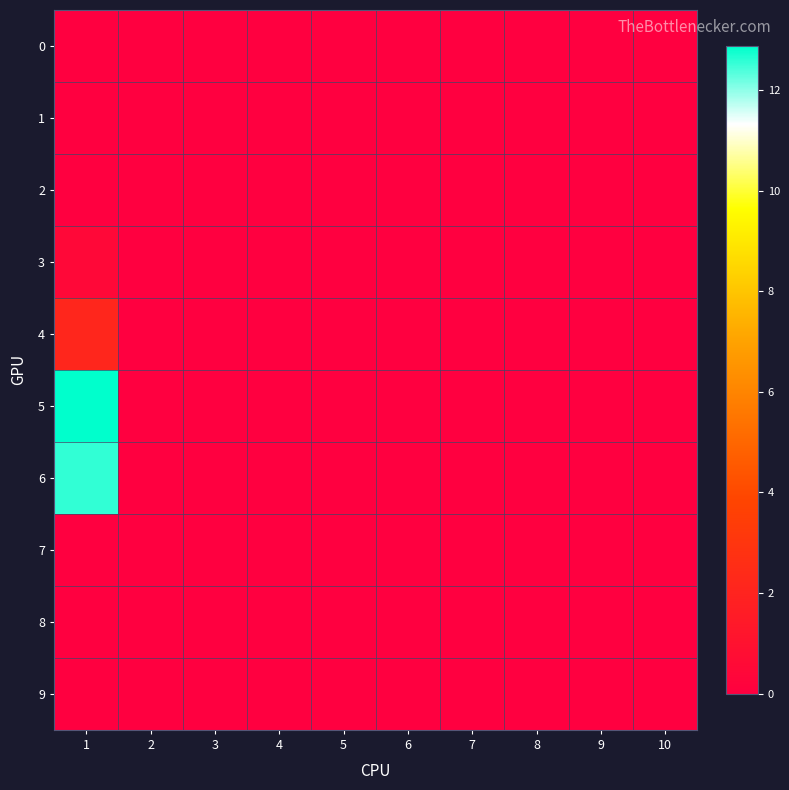

Reading left to right, transcribe all the data shown in this chart.

0: 1=0.0	2=0.0	3=0.0	4=0.0	5=0.0	6=0.0	7=0.0	8=0.0	9=0.0	10=0.0
1: 1=0.0	2=0.0	3=0.0	4=0.0	5=0.0	6=0.0	7=0.0	8=0.0	9=0.0	10=0.0
2: 1=0.0	2=0.0	3=0.0	4=0.0	5=0.0	6=0.0	7=0.0	8=0.0	9=0.0	10=0.0
3: 1=0.5	2=0.0	3=0.0	4=0.0	5=0.0	6=0.0	7=0.0	8=0.0	9=0.0	10=0.0
4: 1=2.1	2=0.0	3=0.0	4=0.0	5=0.0	6=0.0	7=0.0	8=0.0	9=0.0	10=0.0
5: 1=12.9	2=0.0	3=0.0	4=0.0	5=0.0	6=0.0	7=0.0	8=0.0	9=0.0	10=0.0
6: 1=12.6	2=0.0	3=0.0	4=0.0	5=0.0	6=0.0	7=0.0	8=0.0	9=0.0	10=0.0
7: 1=0.0	2=0.0	3=0.0	4=0.0	5=0.0	6=0.0	7=0.0	8=0.0	9=0.0	10=0.0
8: 1=0.0	2=0.0	3=0.0	4=0.0	5=0.0	6=0.0	7=0.0	8=0.0	9=0.0	10=0.0
9: 1=0.0	2=0.0	3=0.0	4=0.0	5=0.0	6=0.0	7=0.0	8=0.0	9=0.0	10=0.0